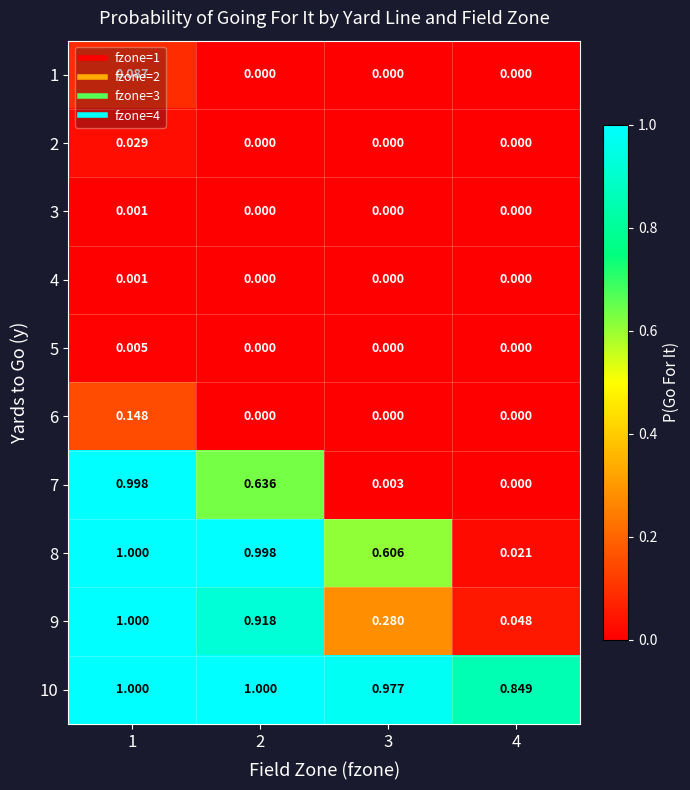

How many categories are shown in the chart?

4